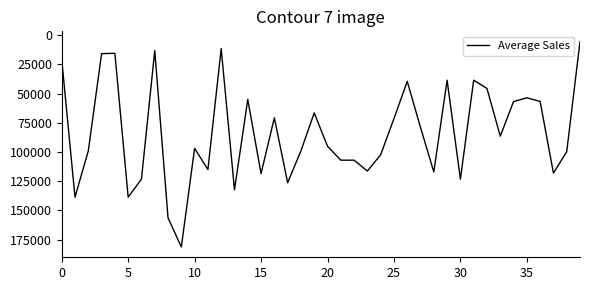

Is this an area chart (filled region under the line)?

No